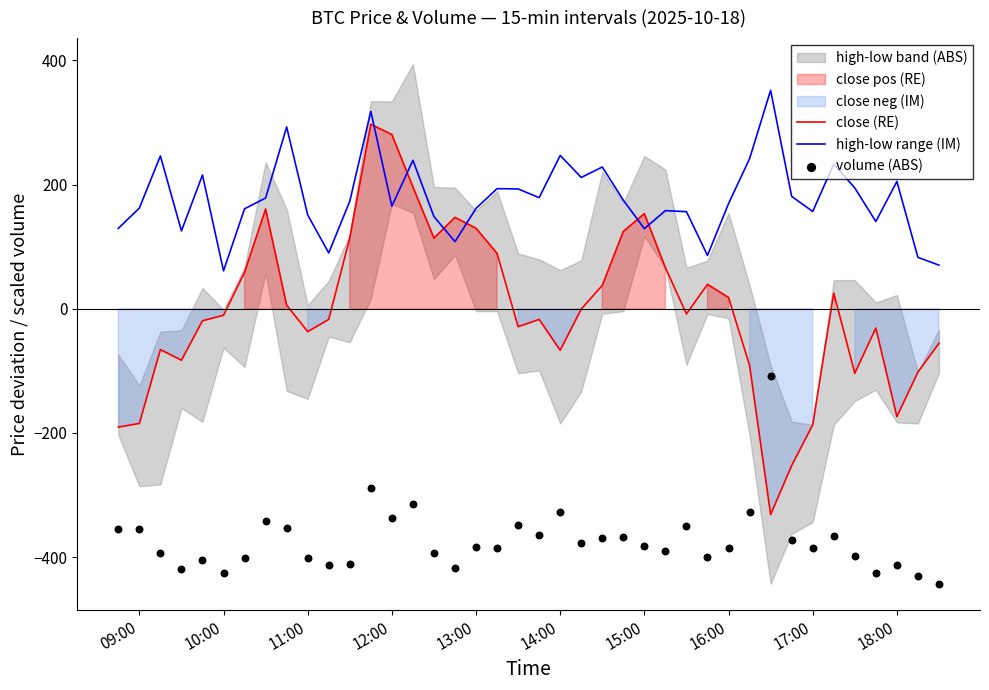

The high-low range (IM) series shows 44.0 at 16:00. True or false?

False